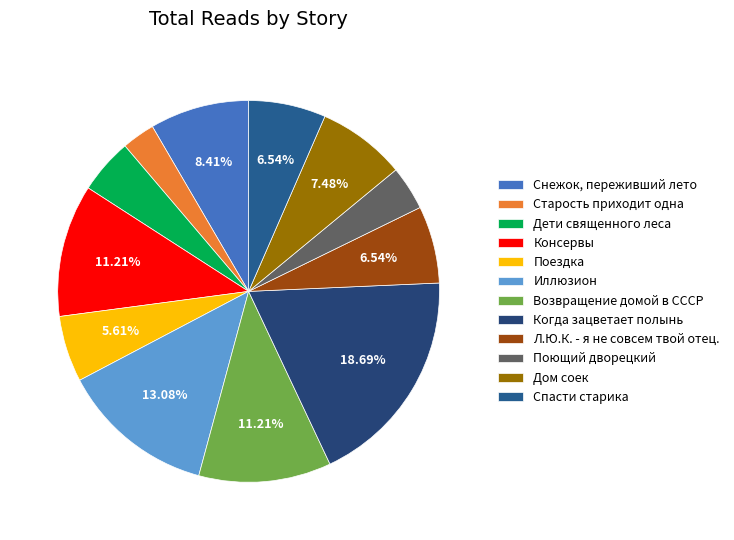

True or false: Поездка accounts for 6% of the total.

True